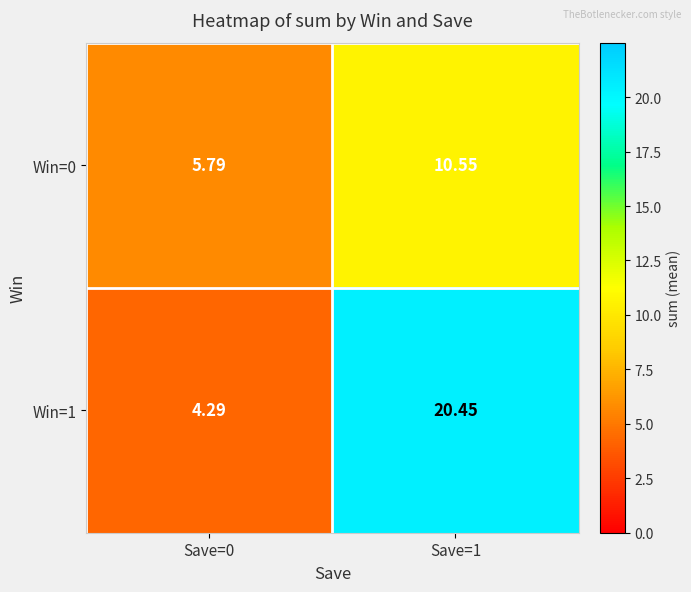

At Save=0, list the series in order from smallest to largest.

Win=1, Win=0